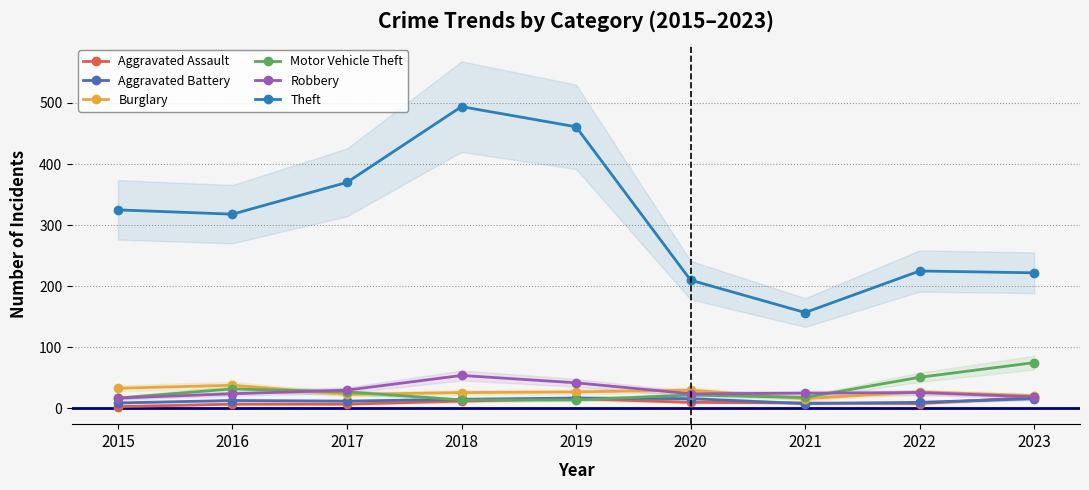

What is the minimum value for Motor Vehicle Theft?

14